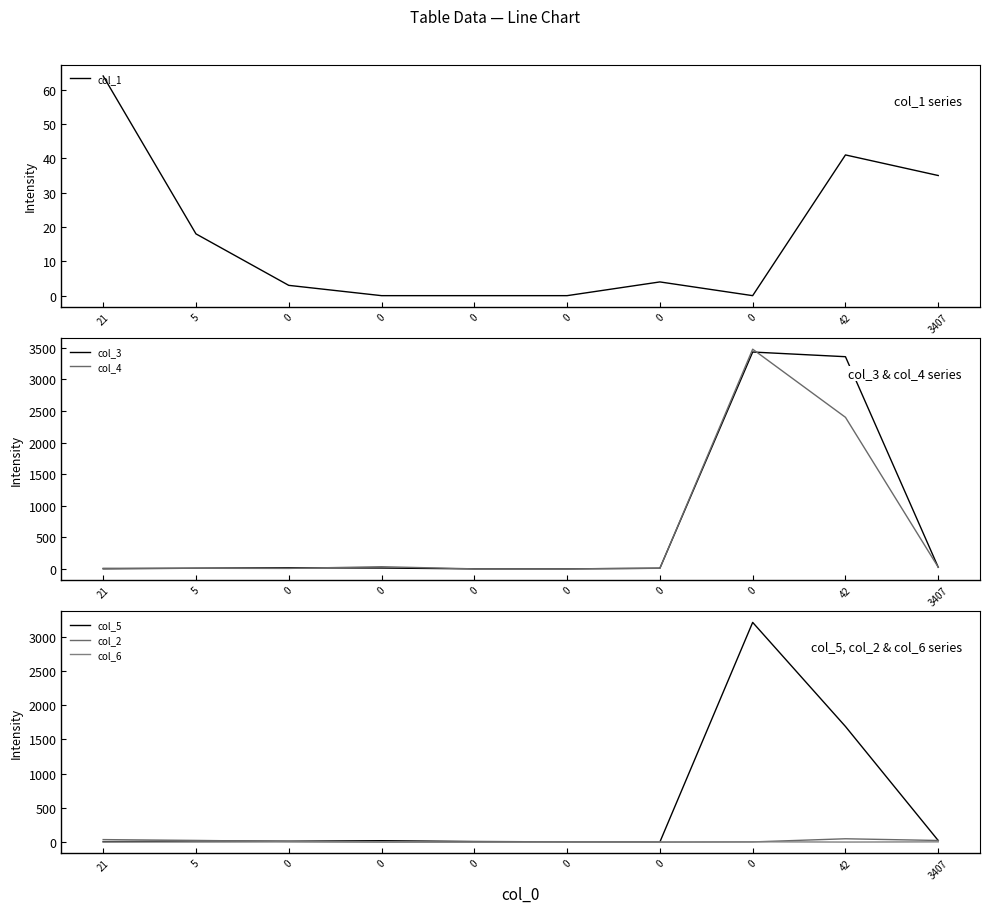

What is the maximum value for col_3?

3434